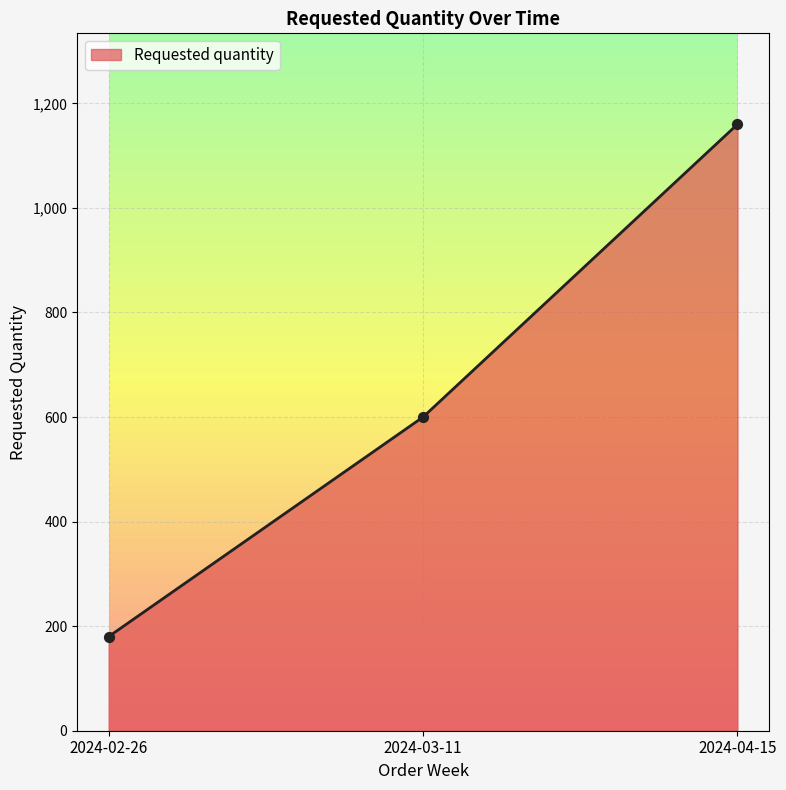

Which has a higher value, 2024-03-11 or 2024-04-15?

2024-04-15